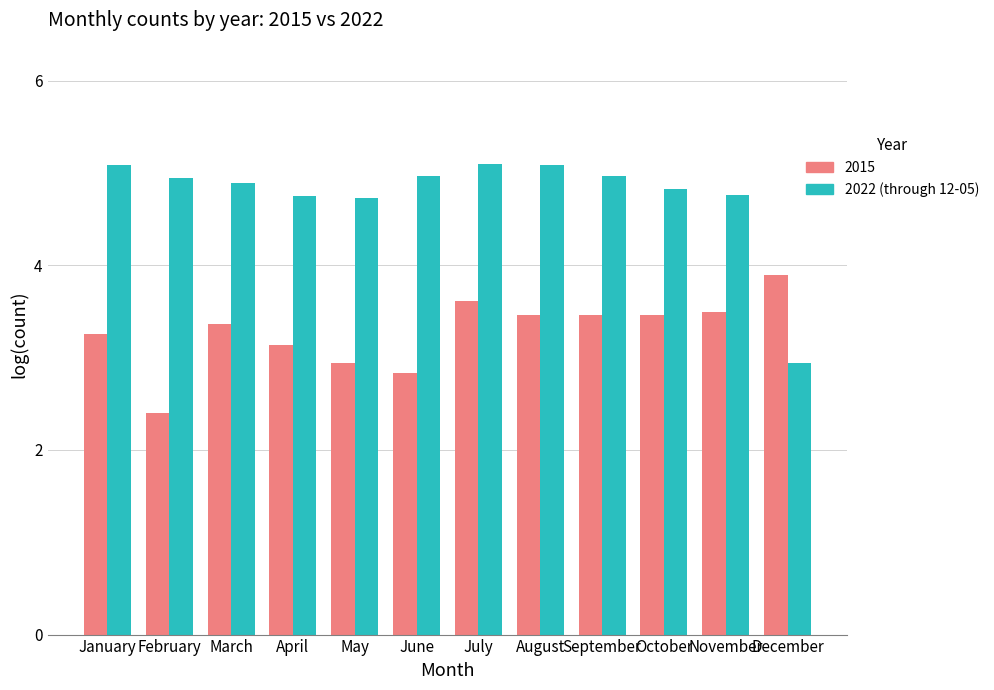

How many bars are there in total?

24